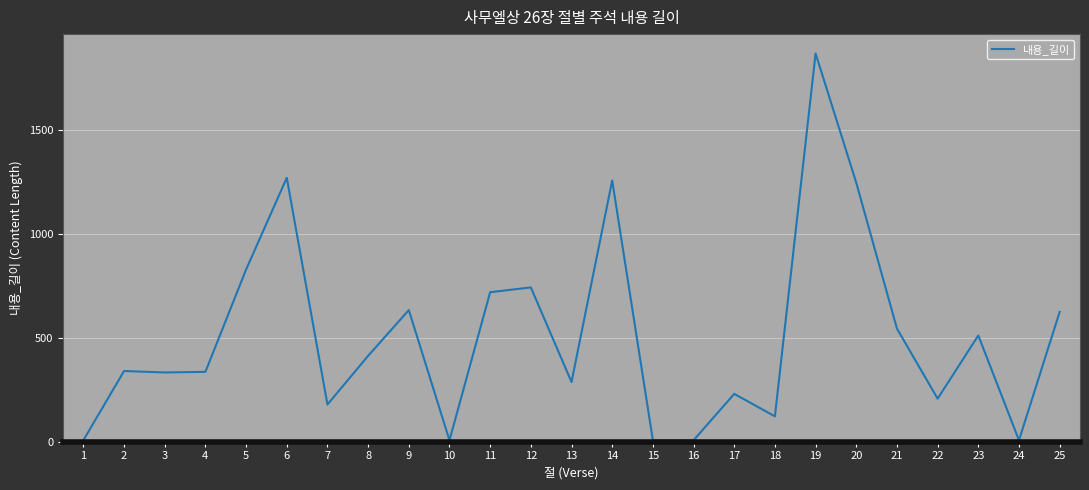

What is the difference between the maximum and minimum values?

1860